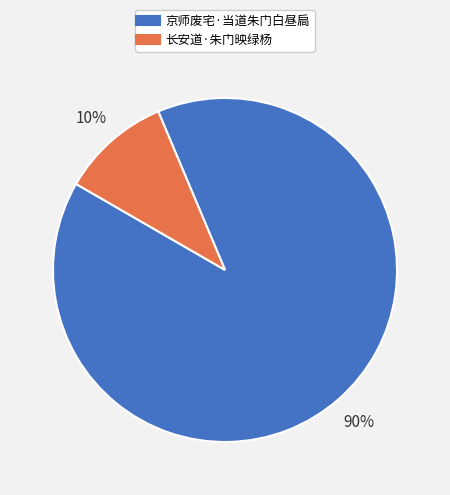

Between 京师废宅·当道朱门白昼扃 and 长安道·朱门映绿杨, which is larger?

京师废宅·当道朱门白昼扃